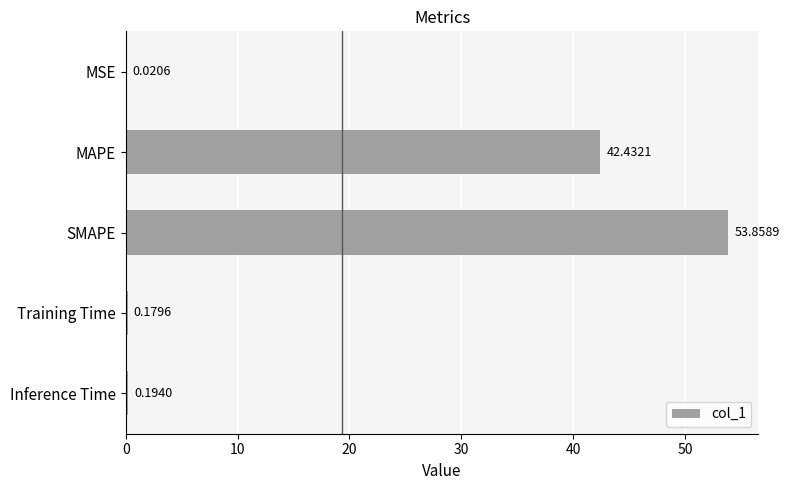

At which label is the value closest to 26?

MAPE